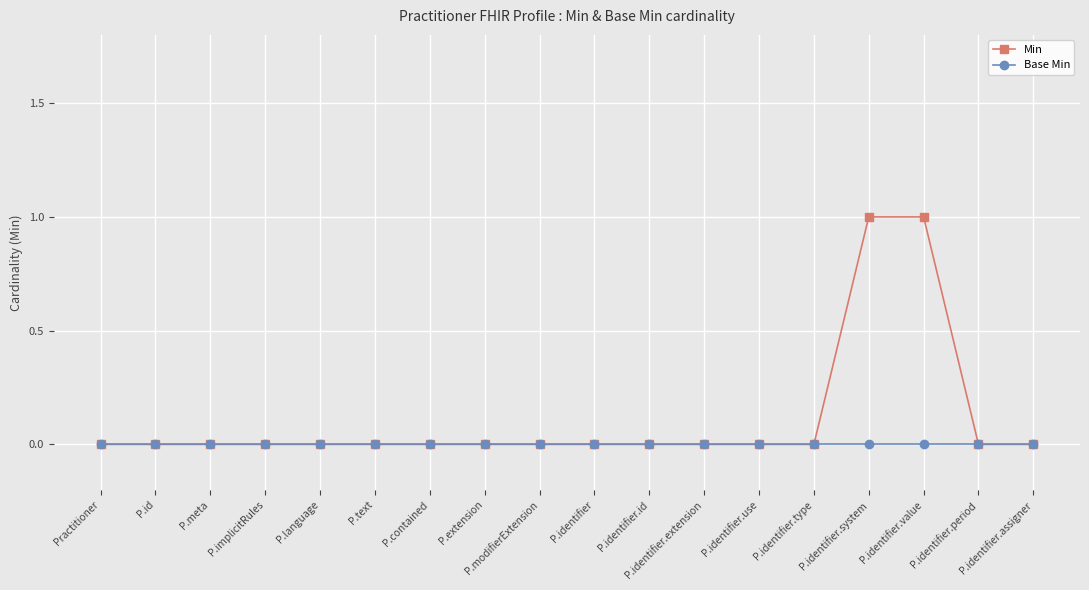

Which series has the largest total across all categories?

Min